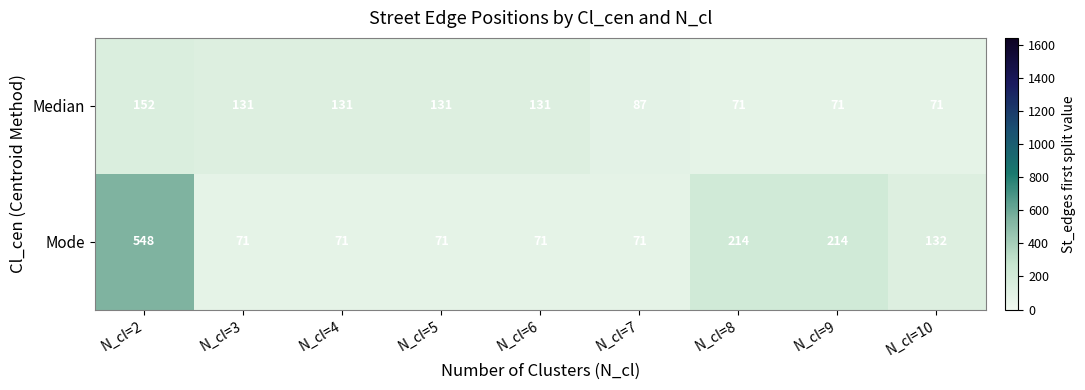

Which series has the widest spread of values?

Mode